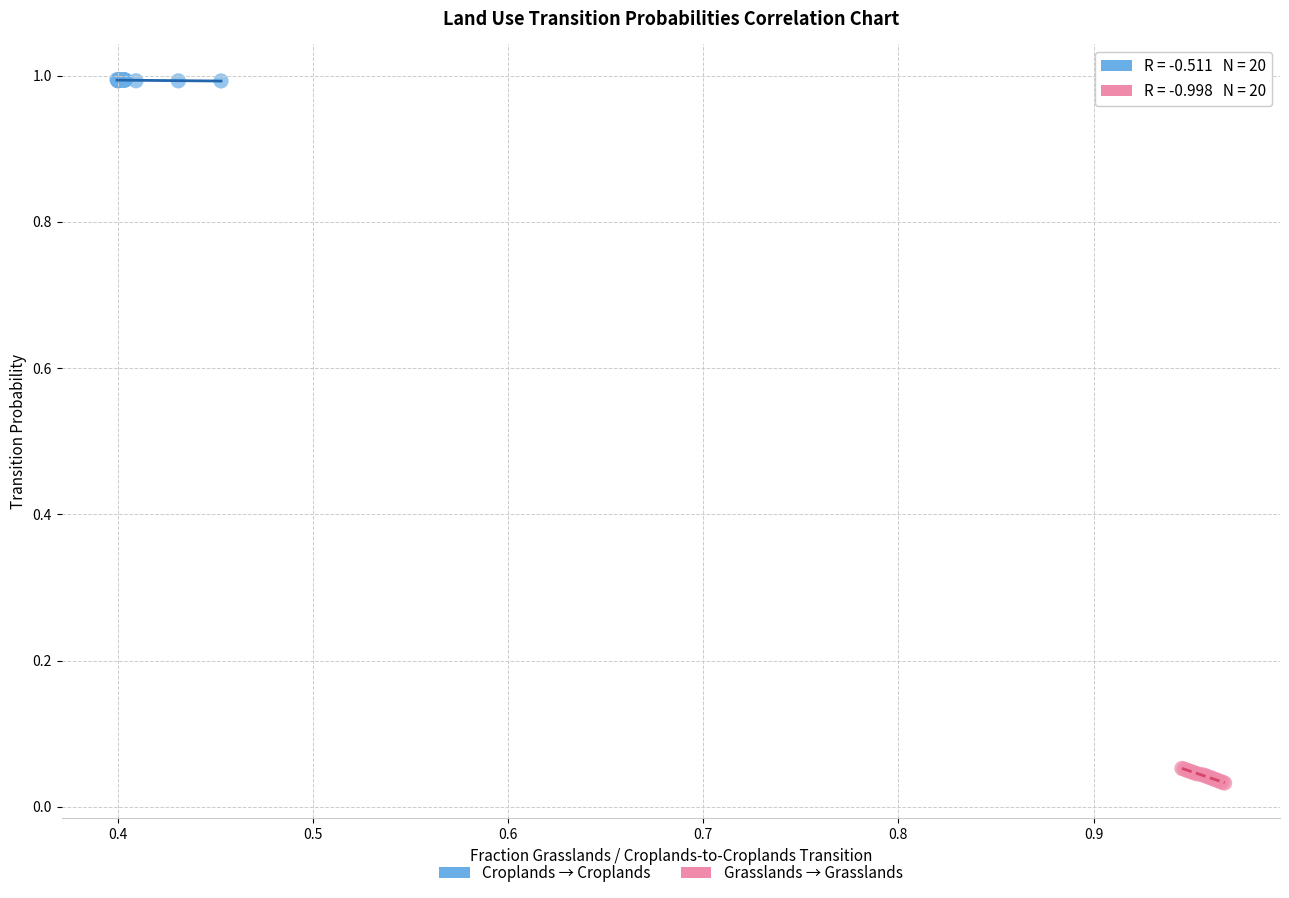

Which series reaches the minimum Y coordinate?

Grasslands → Grasslands